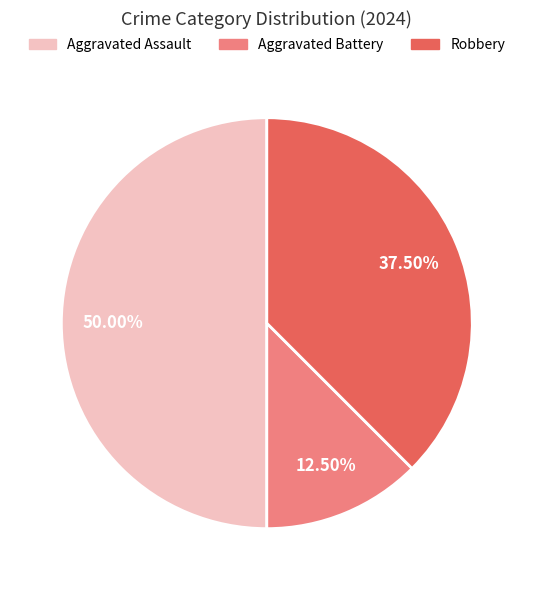

What percentage is NOT represented by Robbery?

62.5%